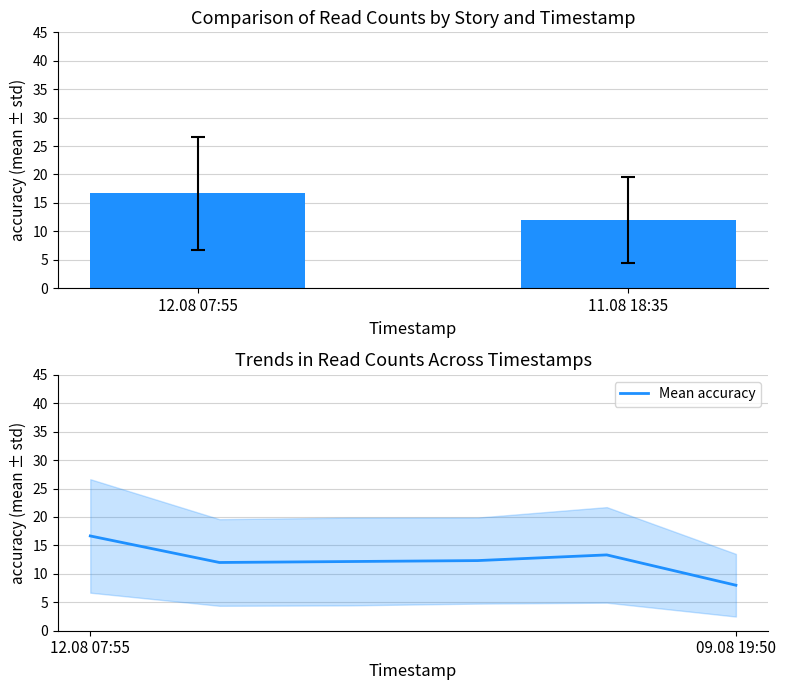

Which label corresponds to the largest value in the chart?

12.08 07:55